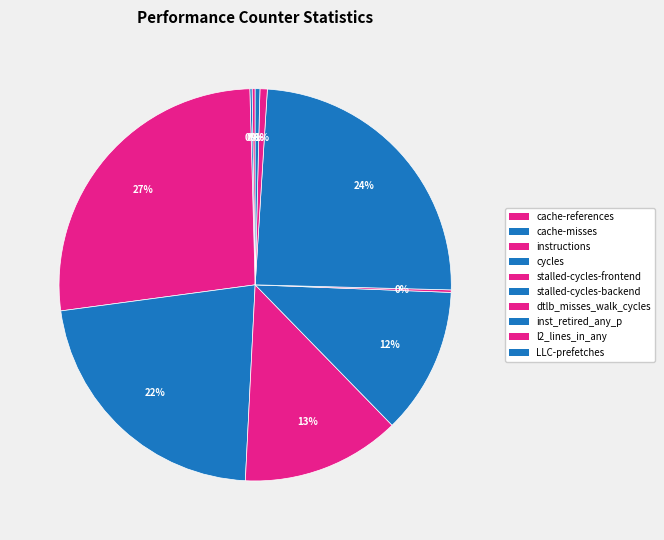

To the nearest percent, what is the difference between the LLC-prefetches and instructions slice percentages?

26%